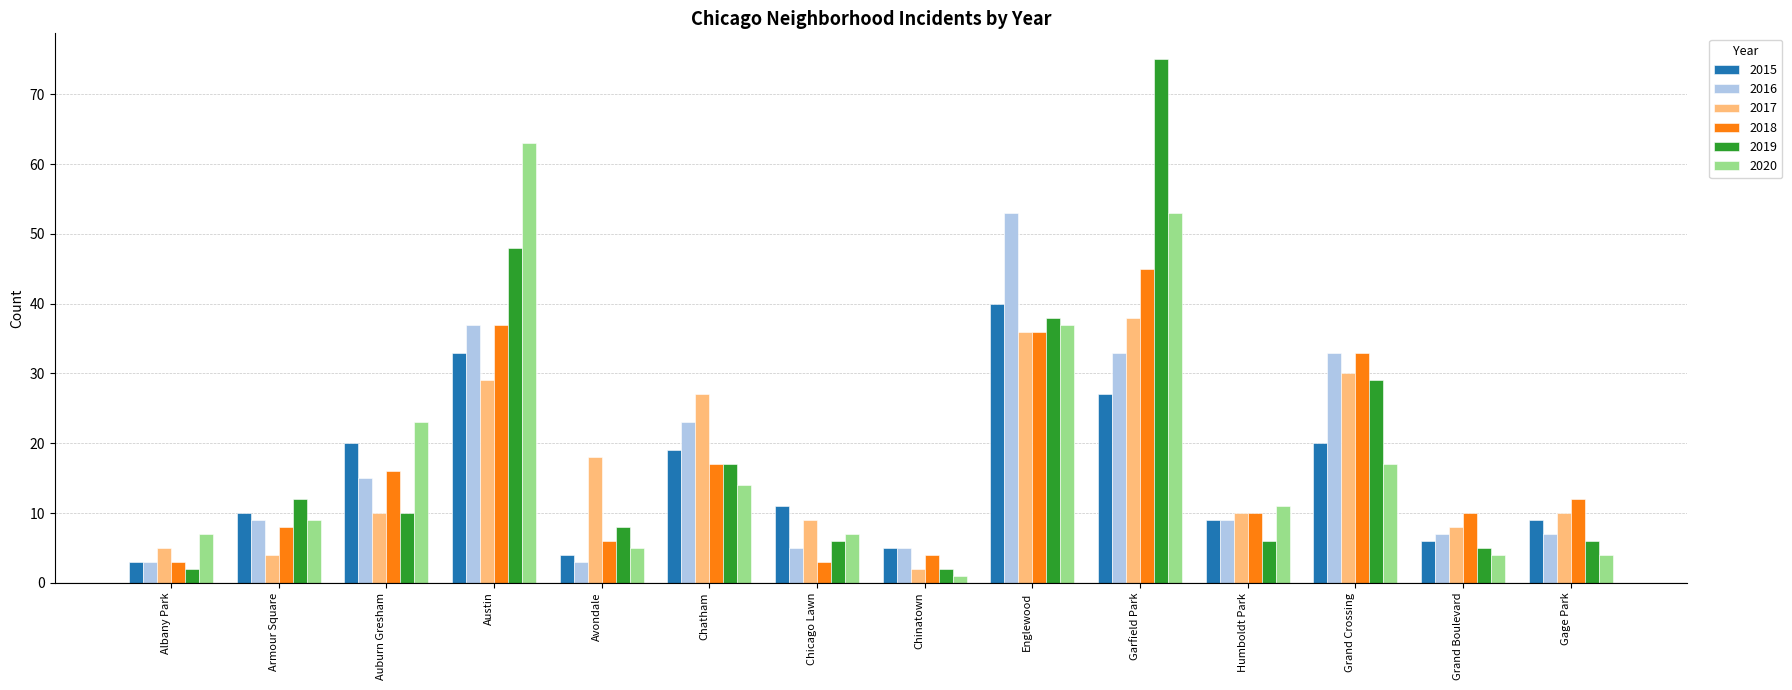

What is the total value across all series at Auburn Gresham?

94